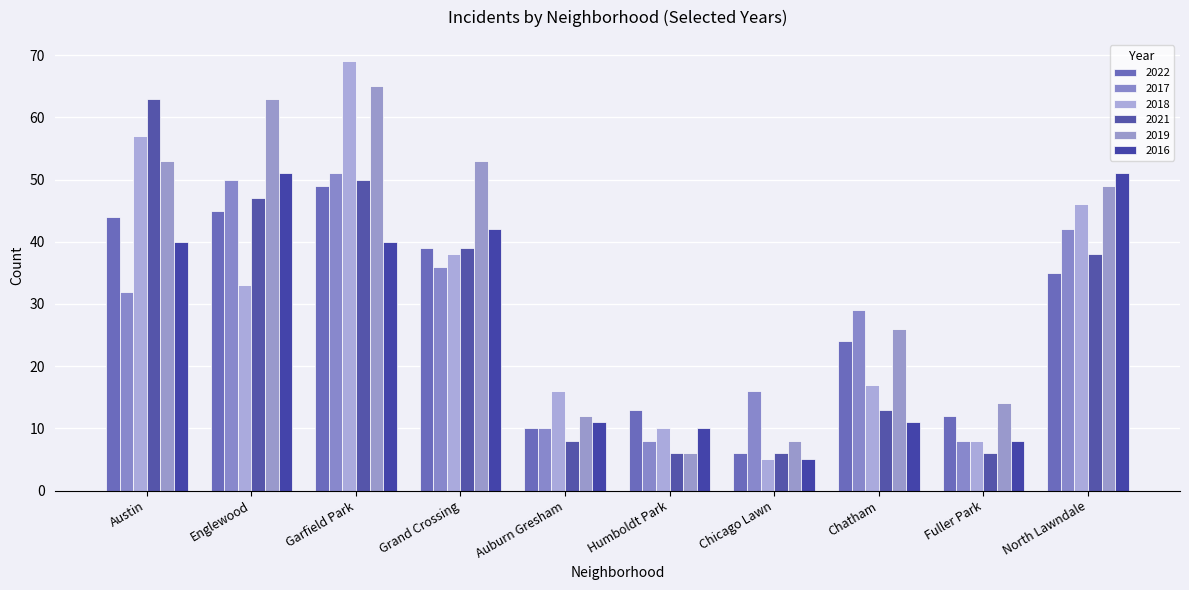

Reading left to right, transcribe all the data shown in this chart.

2022: 44	45	49	39	10	13	6	24	12	35
2017: 32	50	51	36	10	8	16	29	8	42
2018: 57	33	69	38	16	10	5	17	8	46
2021: 63	47	50	39	8	6	6	13	6	38
2019: 53	63	65	53	12	6	8	26	14	49
2016: 40	51	40	42	11	10	5	11	8	51